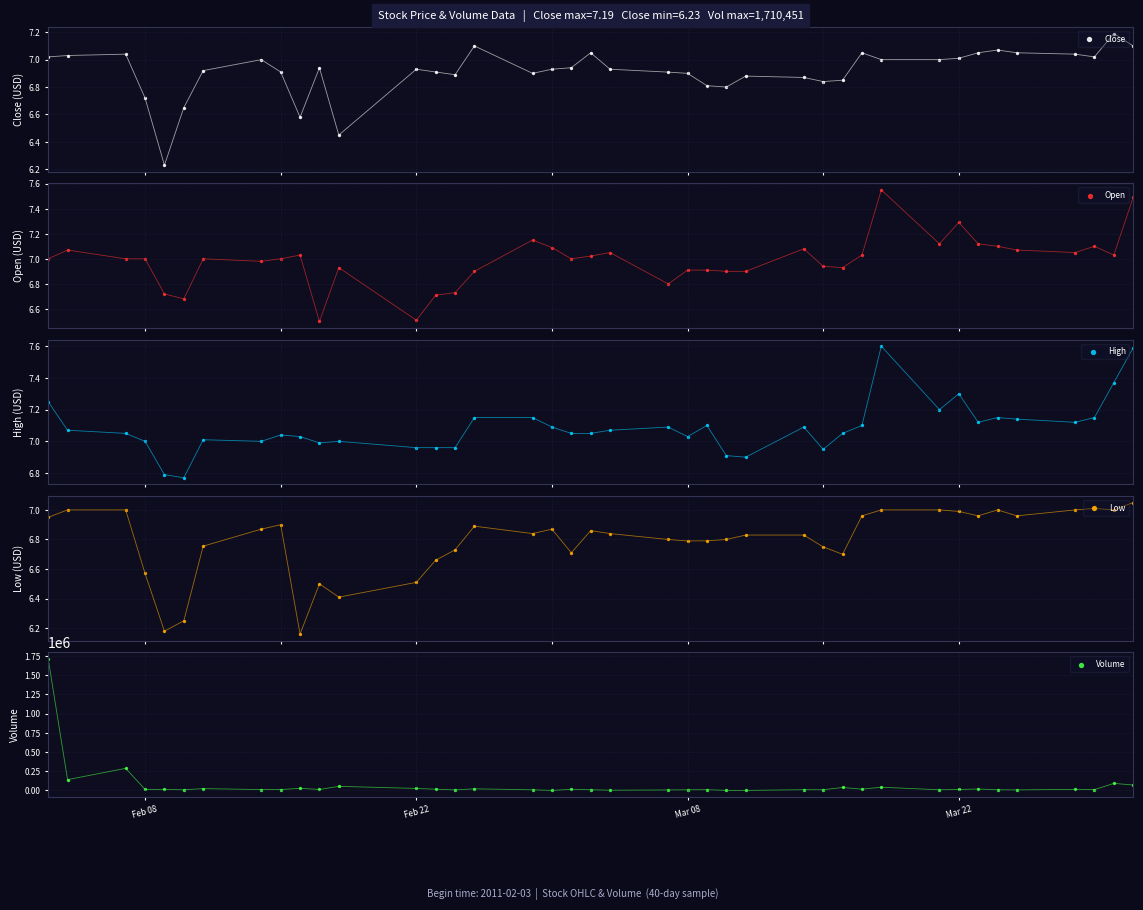

At how many categories does at least one series exceed 1054620?

1